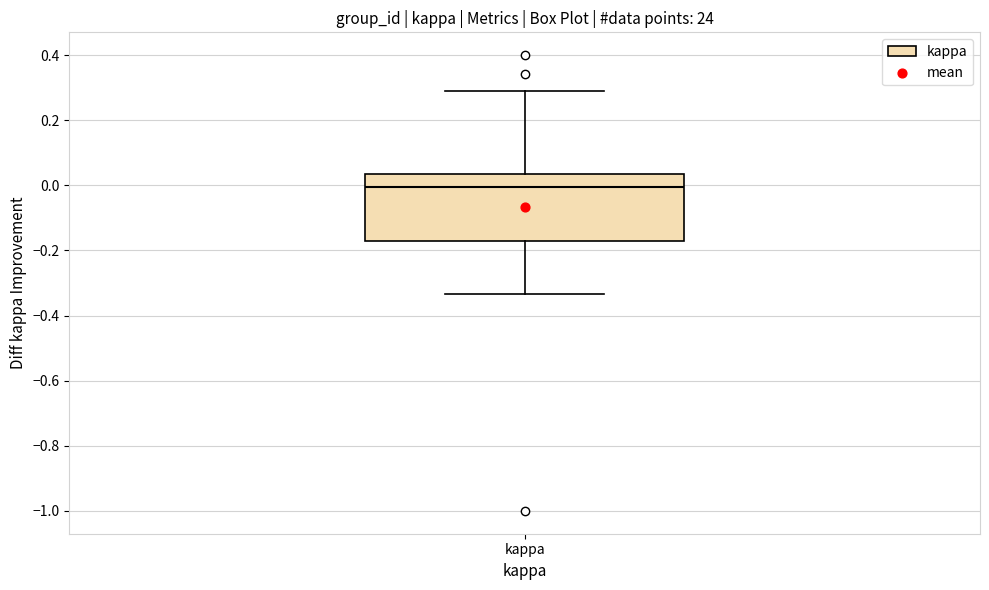

Transcribe this box plot: give where the median line is, the range the box spans, and where the two whiskers end, as read against the y-axis. The values are not printed on the chart, so give them approximately, as read against the axis.

median 0.00, box -0.18 to 0.04, whiskers -0.34 to 0.30